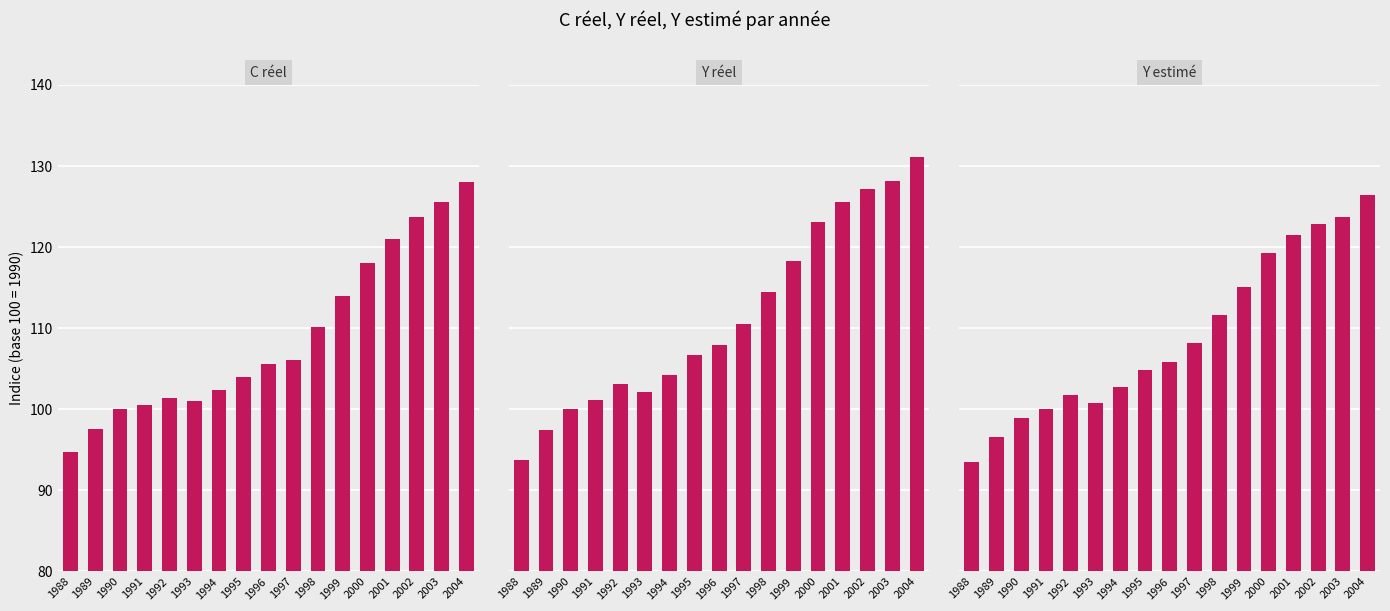

How many bars are there in total?

51